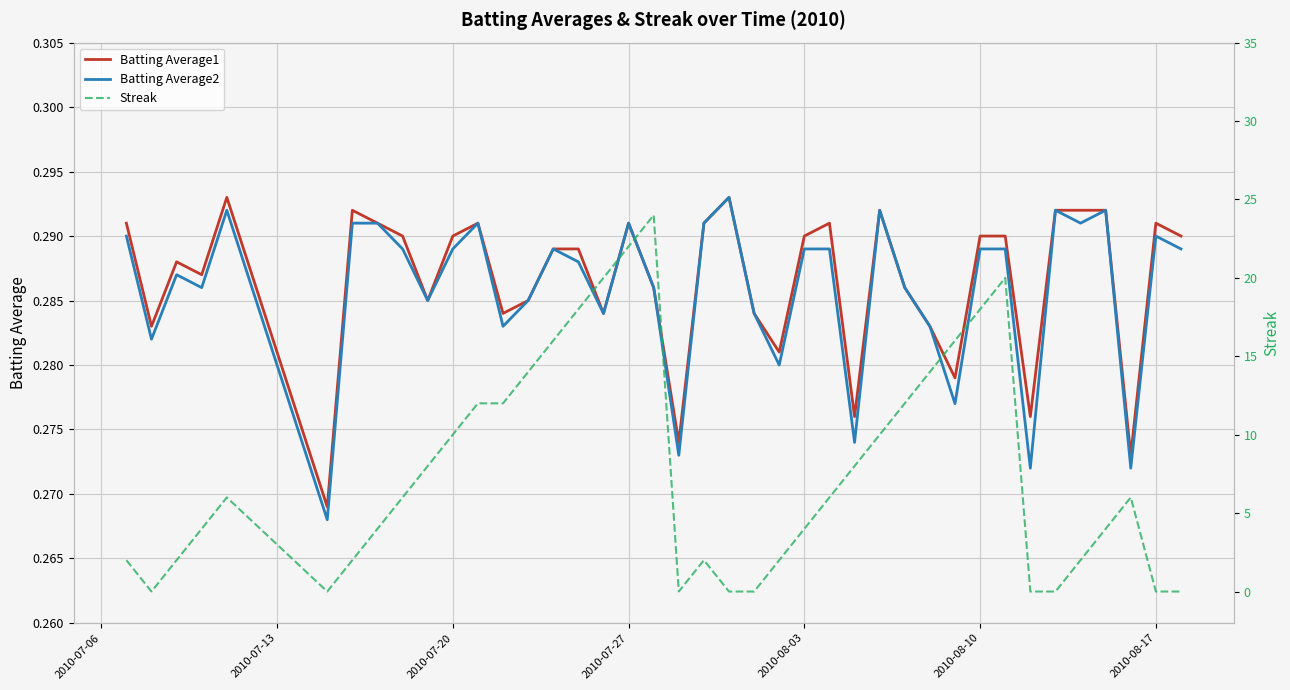

Reading right to left, what are all the values shown in this chart?

Batting Average1: 0.3	0.3	0.3	0.3	0.3	0.3	0.3	0.3	0.3	0.3	0.3	0.3	0.3	0.3	0.3	0.3	0.3	0.3	0.3	0.3	0.3	0.3	0.3	0.3	0.3	0.3	0.3	0.3	0.3	0.3	0.3	0.3	0.3	0.3	0.3	0.3	0.3	0.3	0.3	0.3
Batting Average2: 0.3	0.3	0.3	0.3	0.3	0.3	0.3	0.3	0.3	0.3	0.3	0.3	0.3	0.3	0.3	0.3	0.3	0.3	0.3	0.3	0.3	0.3	0.3	0.3	0.3	0.3	0.3	0.3	0.3	0.3	0.3	0.3	0.3	0.3	0.3	0.3	0.3	0.3	0.3	0.3
Streak: 0.0	0.0	6.0	4.0	2.0	0.0	0.0	20.0	18.0	16.0	14.0	12.0	10.0	8.0	6.0	4.0	2.0	0.0	0.0	2.0	0.0	24.0	22.0	20.0	18.0	16.0	14.0	12.0	12.0	10.0	8.0	6.0	4.0	2.0	0.0	6.0	4.0	2.0	0.0	2.0